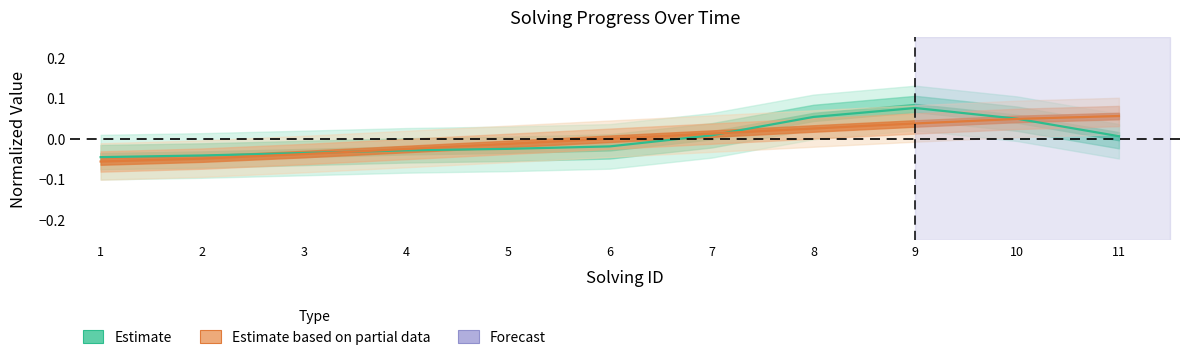

What is the value of the 1st point from the left?

-0.1